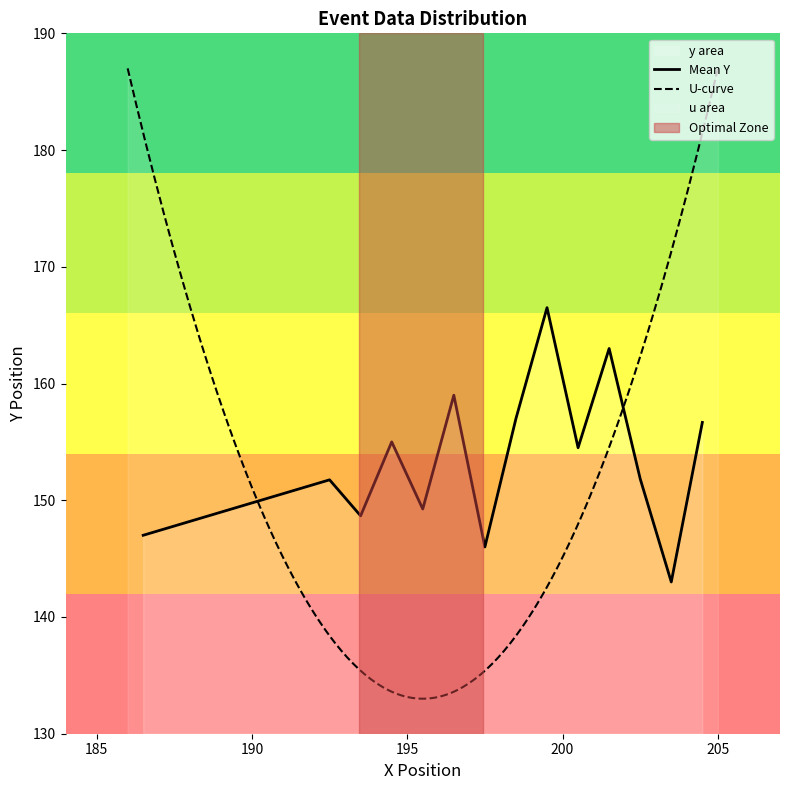

What is the lowest value of the Mean Y series?

143.0